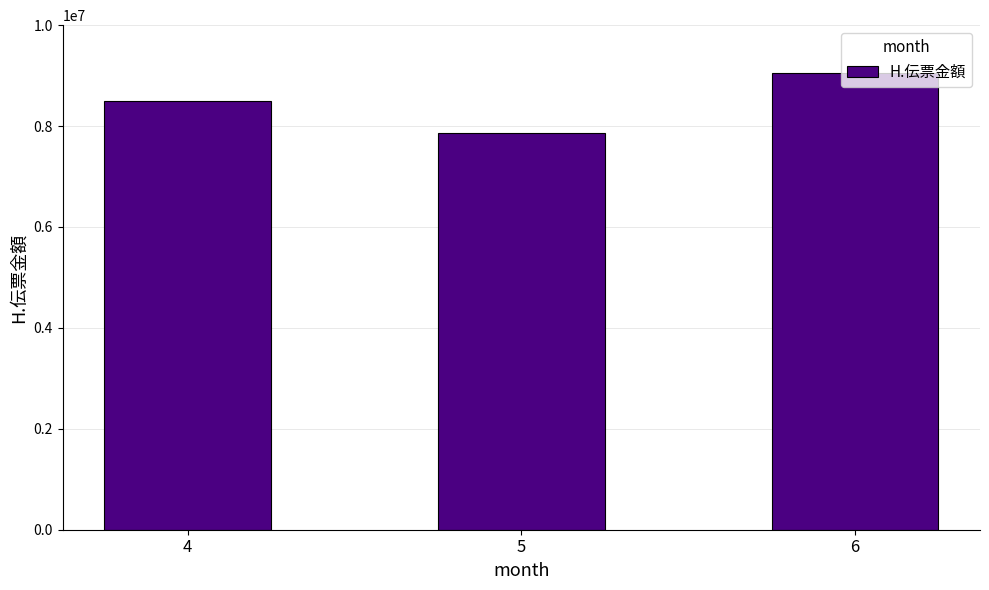

How many values are between 7871581 and 9055777?

3